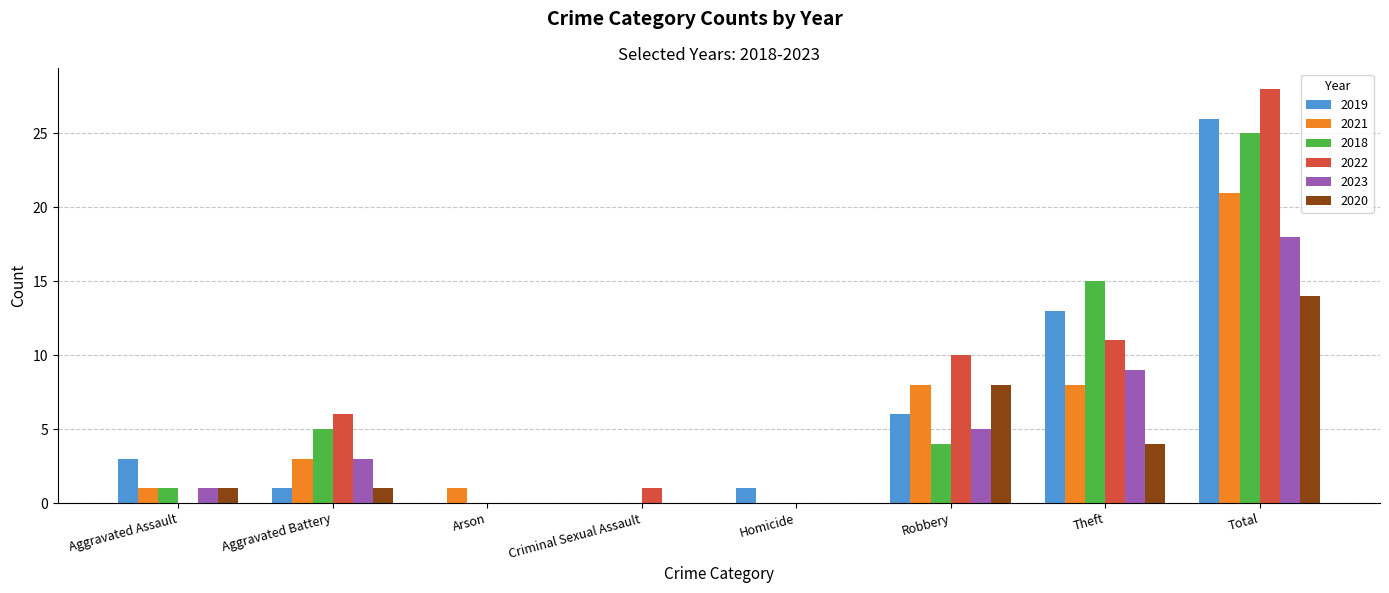

What is the sum of the 2023 values at Robbery and Homicide?

5